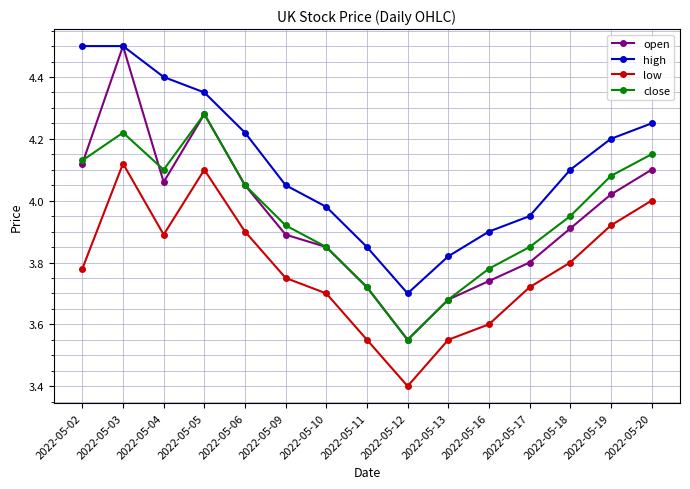

How many interior local valleys does the high series have?

1